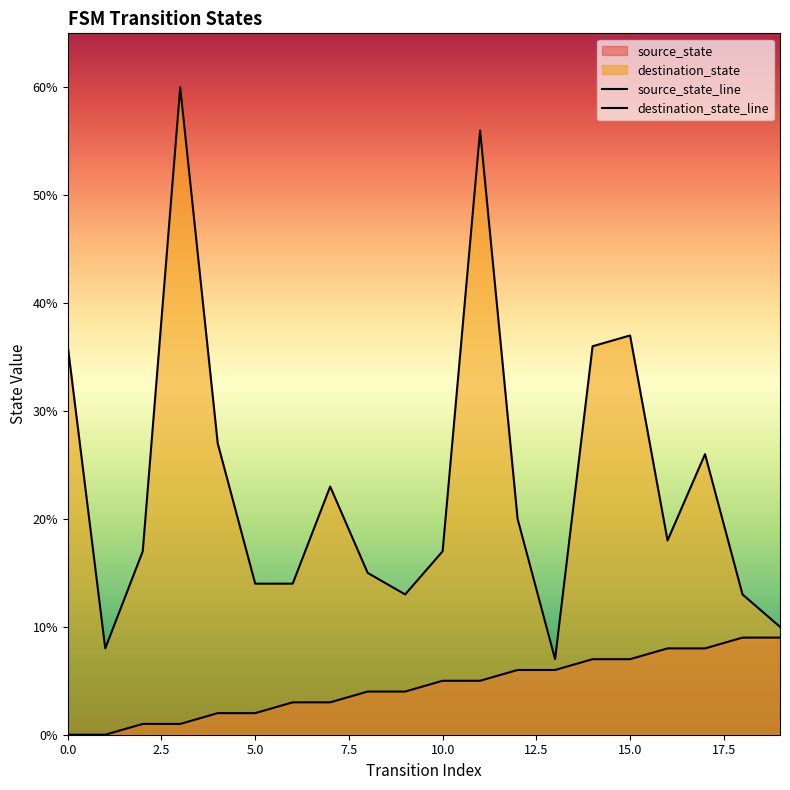

True or false: source_state and destination_state intersect in this chart.

False